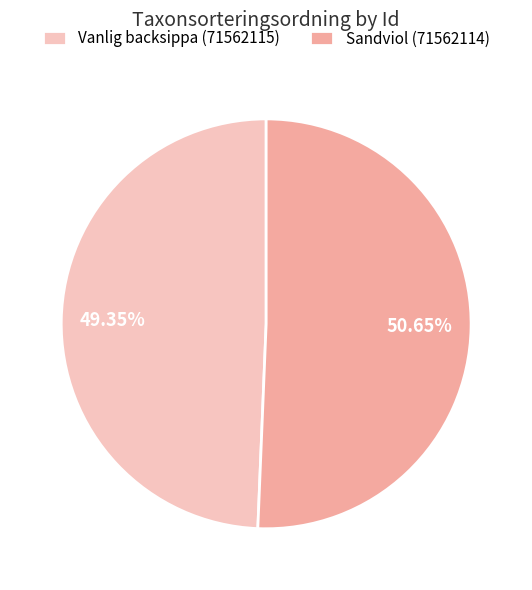

Rank the categories by value from lowest to highest.

Vanlig backsippa (71562115), Sandviol (71562114)